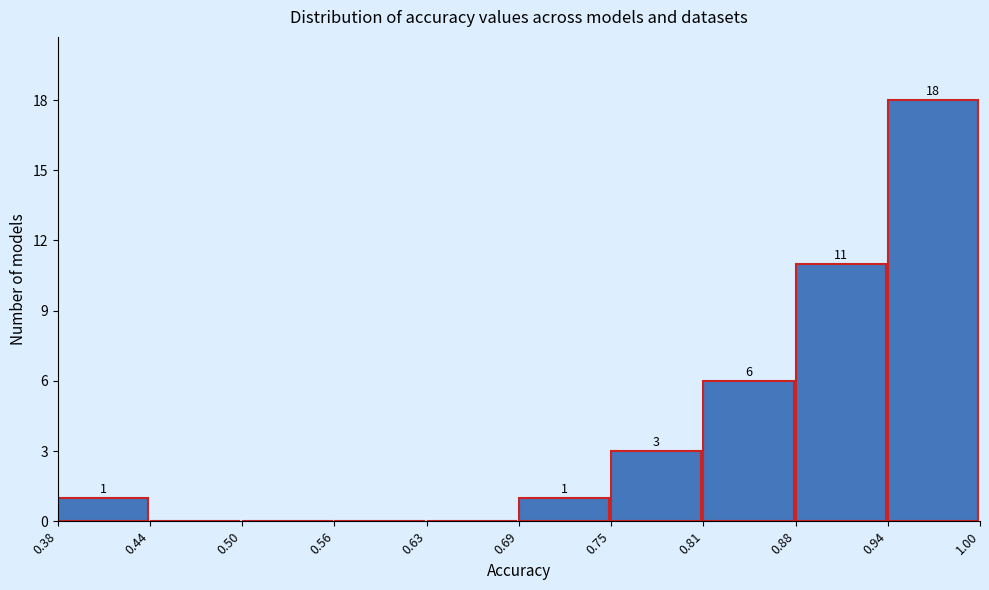

Which range on the x-axis has the tallest bar?

0.94 to 1.00